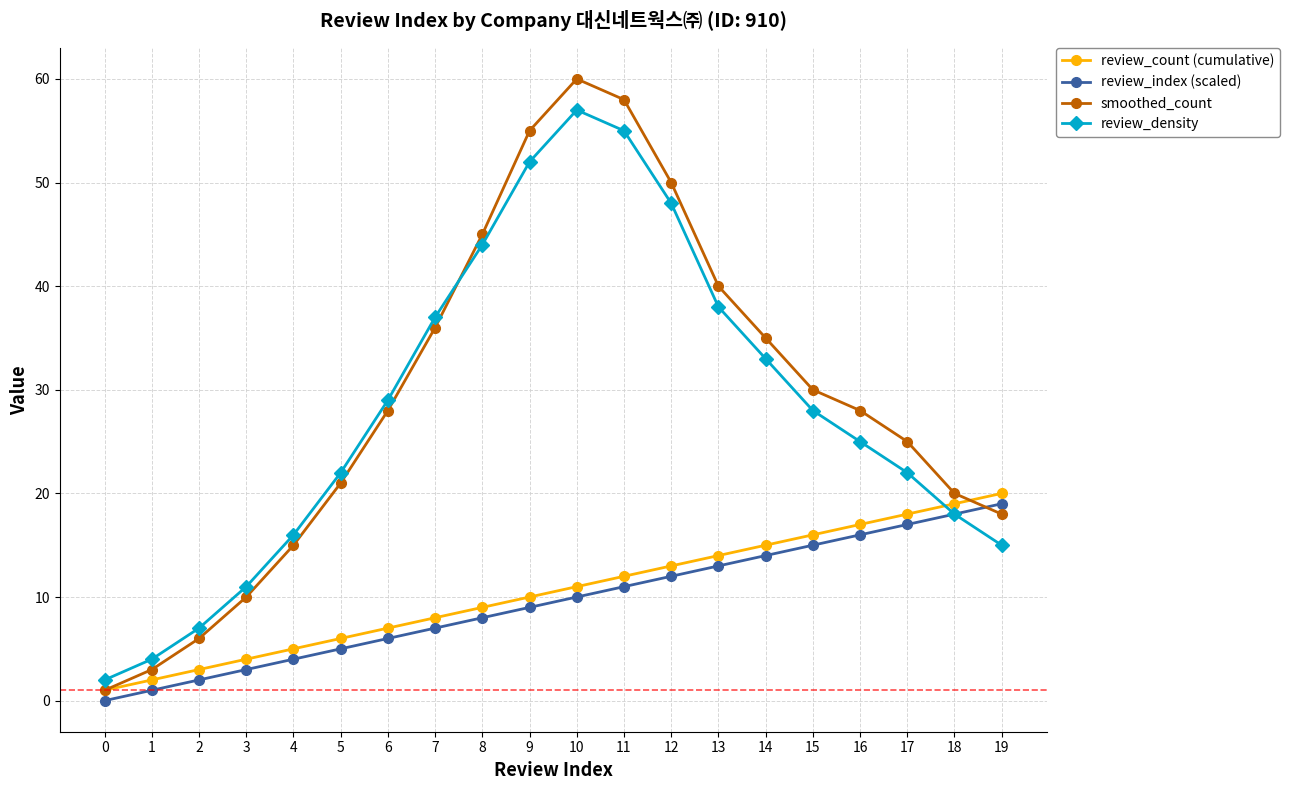

Reading left to right, what are all the values shown in this chart?

review_count (cumulative): 0=1	1=2	2=3	3=4	4=5	5=6	6=7	7=8	8=9	9=10	10=11	11=12	12=13	13=14	14=15	15=16	16=17	17=18	18=19	19=20
review_index (scaled): 0=0	1=1	2=2	3=3	4=4	5=5	6=6	7=7	8=8	9=9	10=10	11=11	12=12	13=13	14=14	15=15	16=16	17=17	18=18	19=19
smoothed_count: 0=1	1=3	2=6	3=10	4=15	5=21	6=28	7=36	8=45	9=55	10=60	11=58	12=50	13=40	14=35	15=30	16=28	17=25	18=20	19=18
review_density: 0=2	1=4	2=7	3=11	4=16	5=22	6=29	7=37	8=44	9=52	10=57	11=55	12=48	13=38	14=33	15=28	16=25	17=22	18=18	19=15